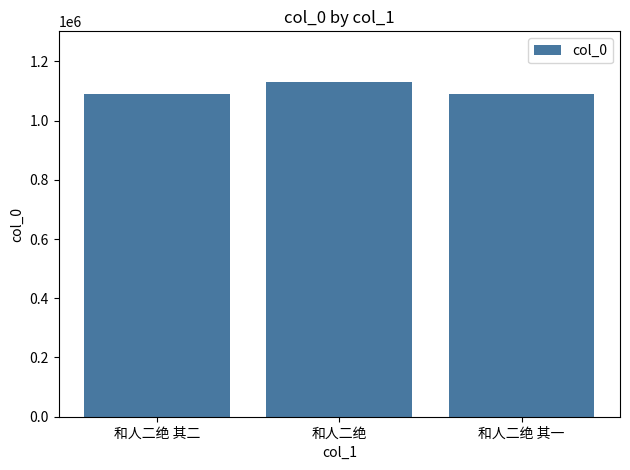

What is the change in value from 和人二绝 其二 to 和人二绝?

+41001